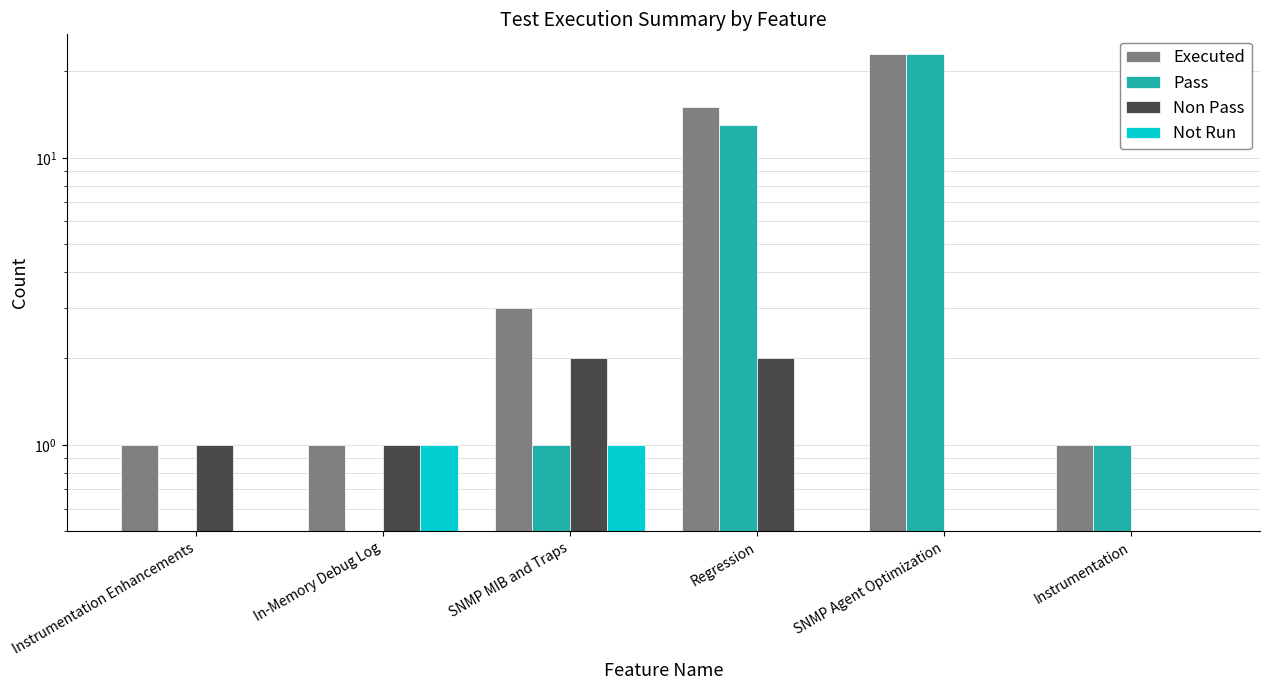

What is the label of the 6th bar from the left?

Instrumentation